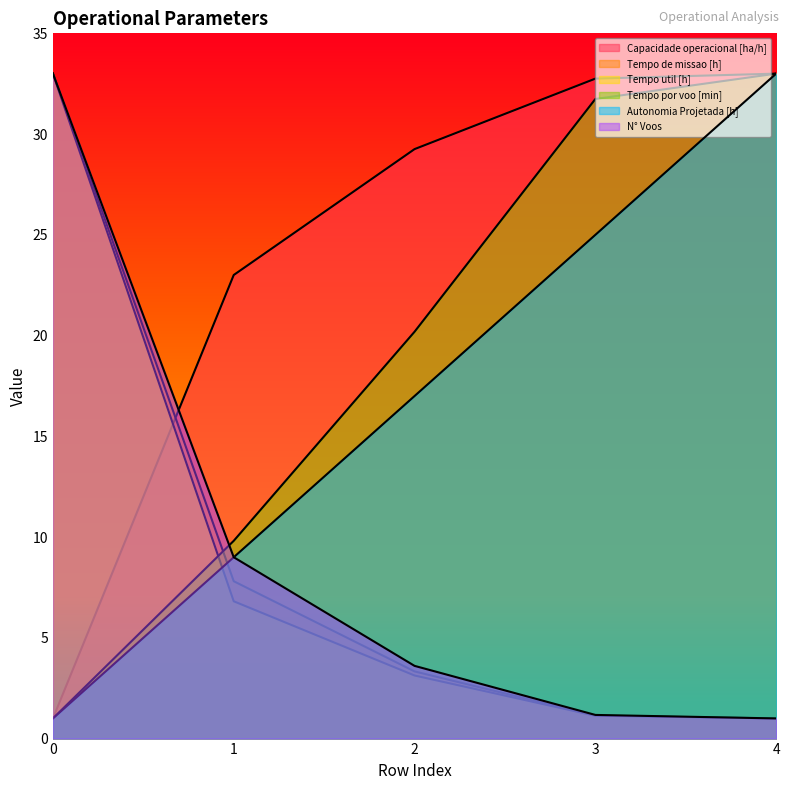

How many data points in Tempo util [h] are less than 3?

2